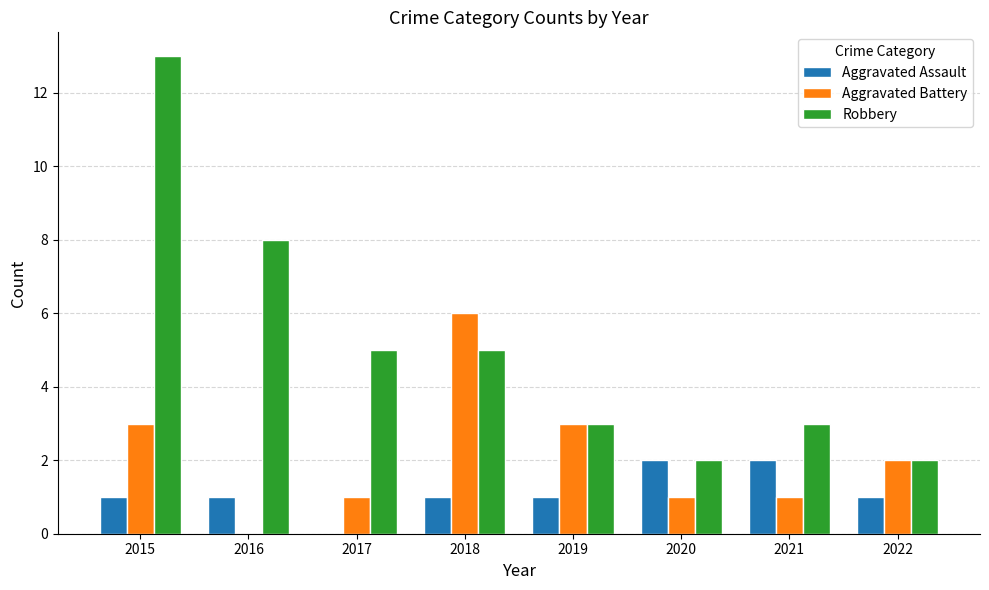

What is the approximate value of Robbery at 2015, to the nearest 10?

10